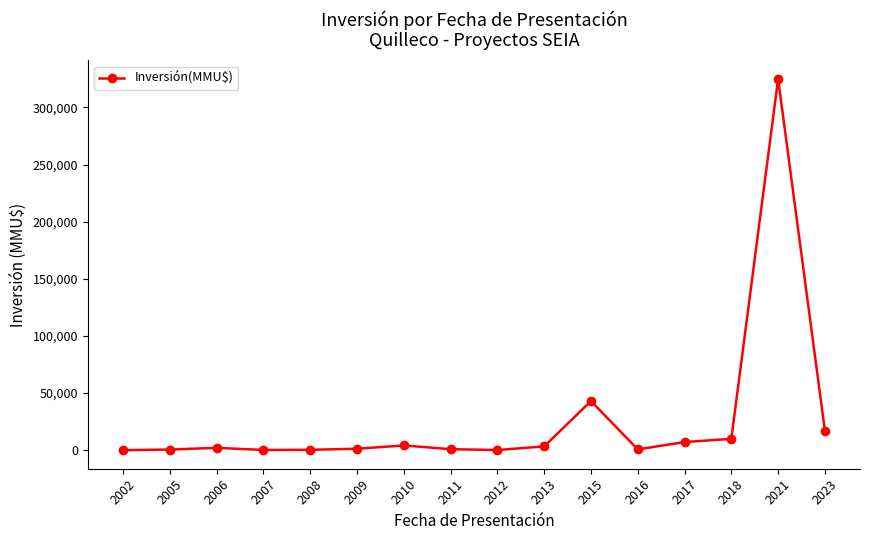

What is the sum of all values?

415423.6